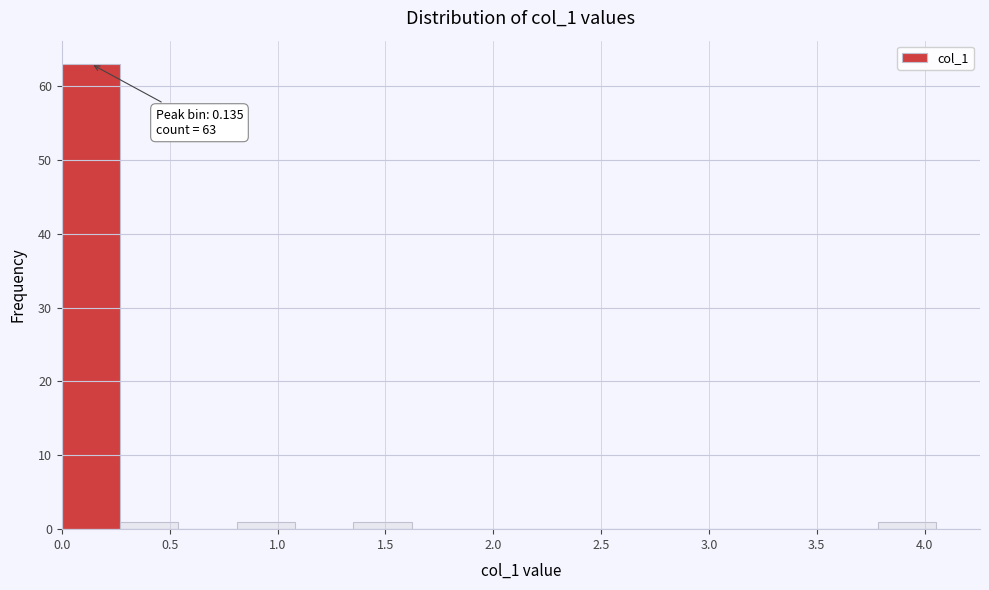

Which range on the x-axis has the tallest bar?

0.00 to 0.25